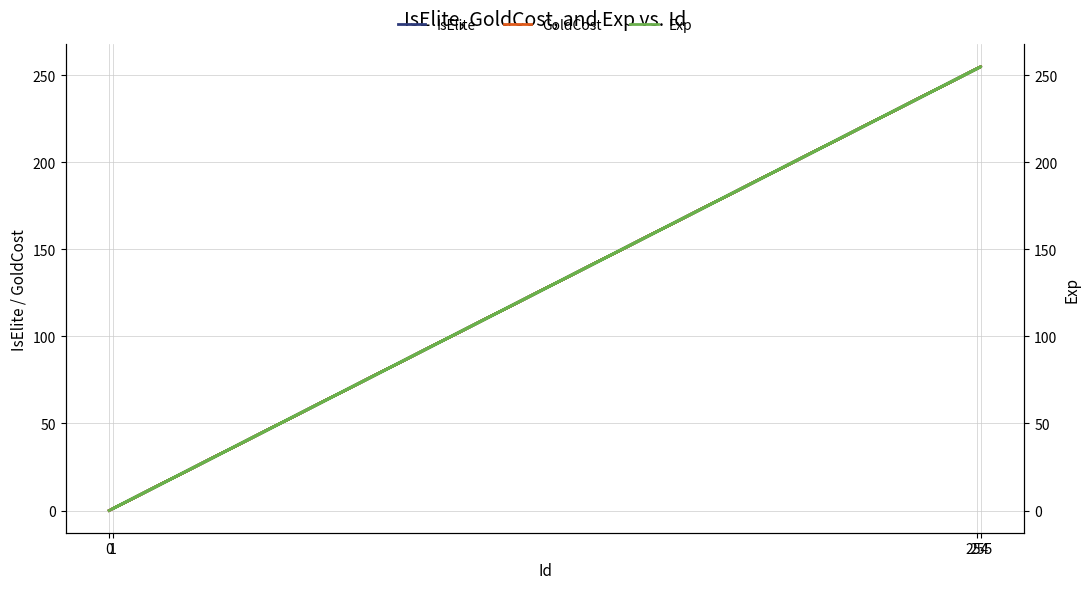

Rank the series by their maximum value, from highest to lowest.

IsElite, GoldCost, Exp